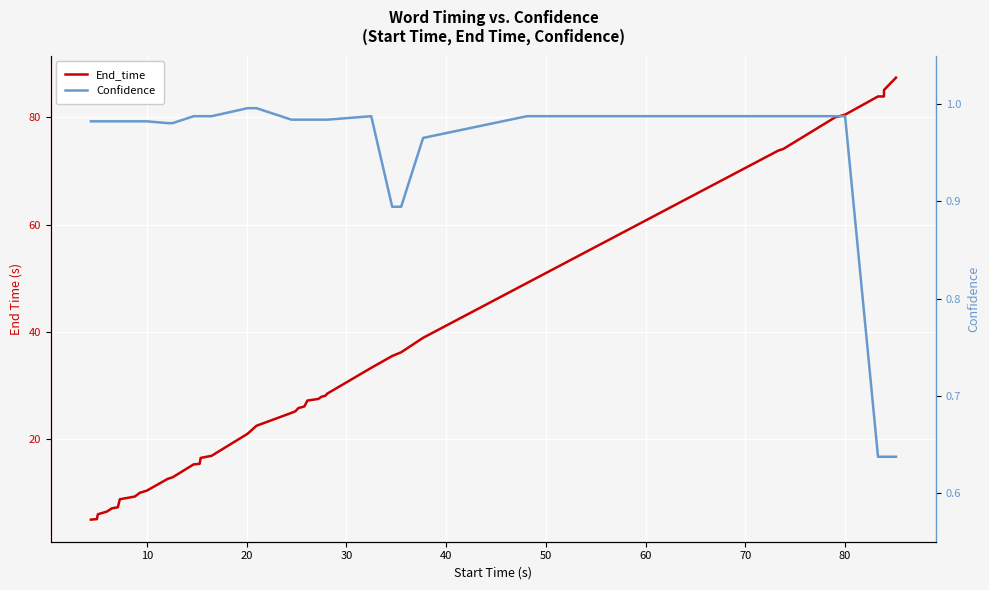

What is the difference between the maximum and minimum values in the Confidence series?

0.4